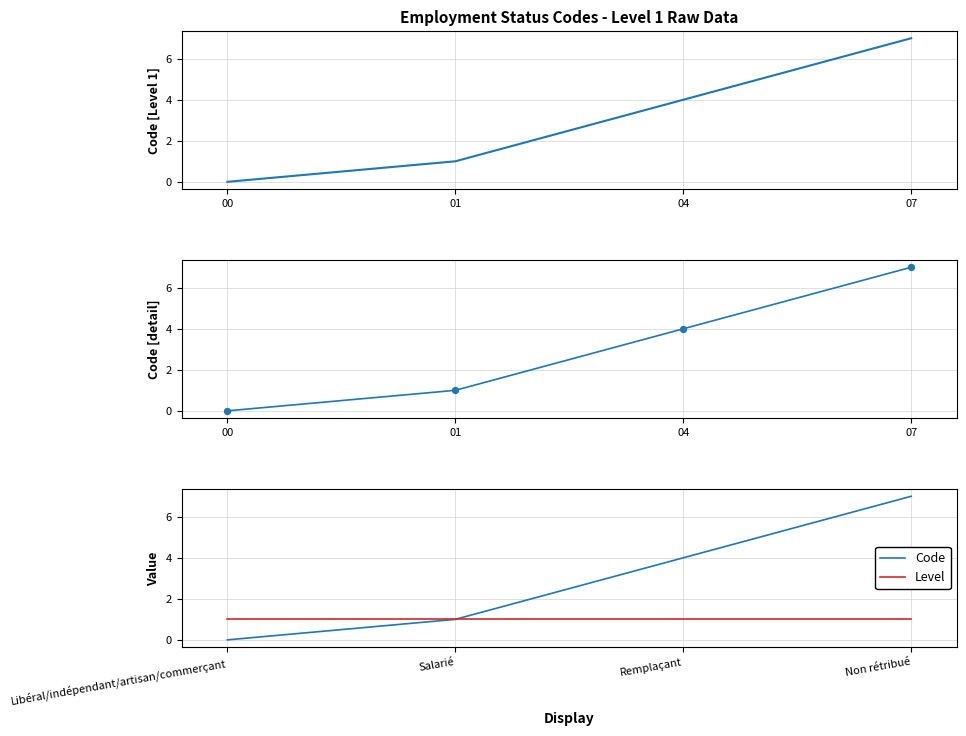

Which series has the largest total across all categories?

Code